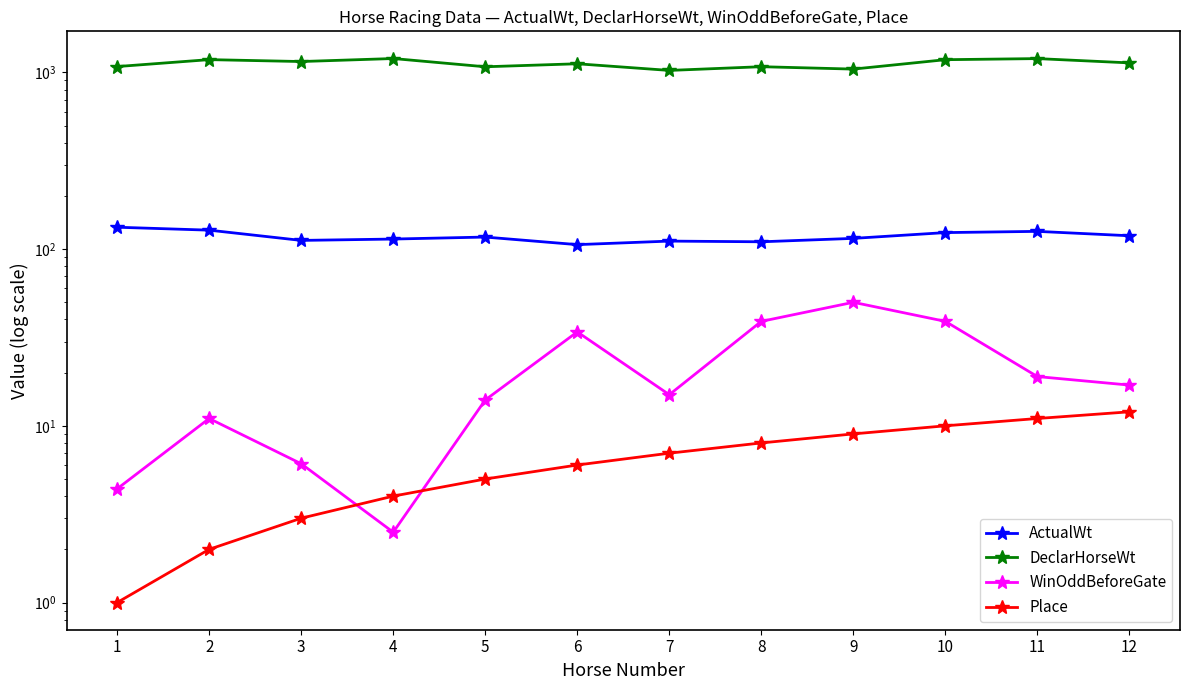

What is the difference between the DeclarHorseWt values at 3 and 10?

28.0